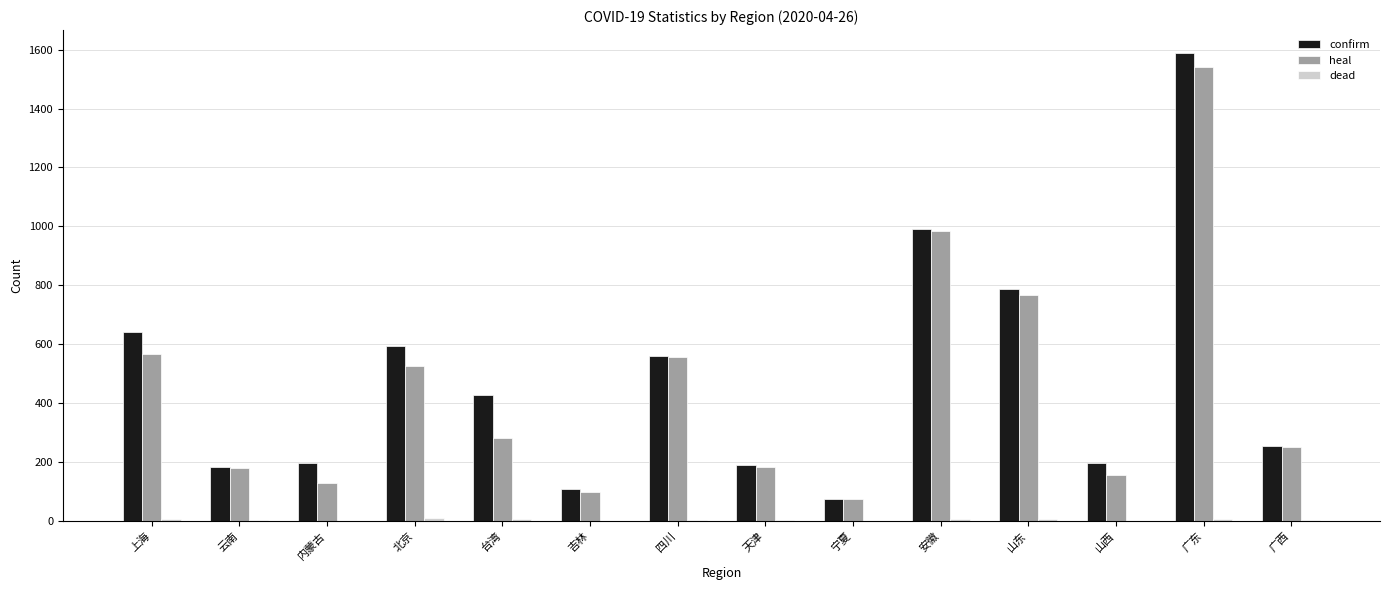

What is the sum of all confirm values?

6799